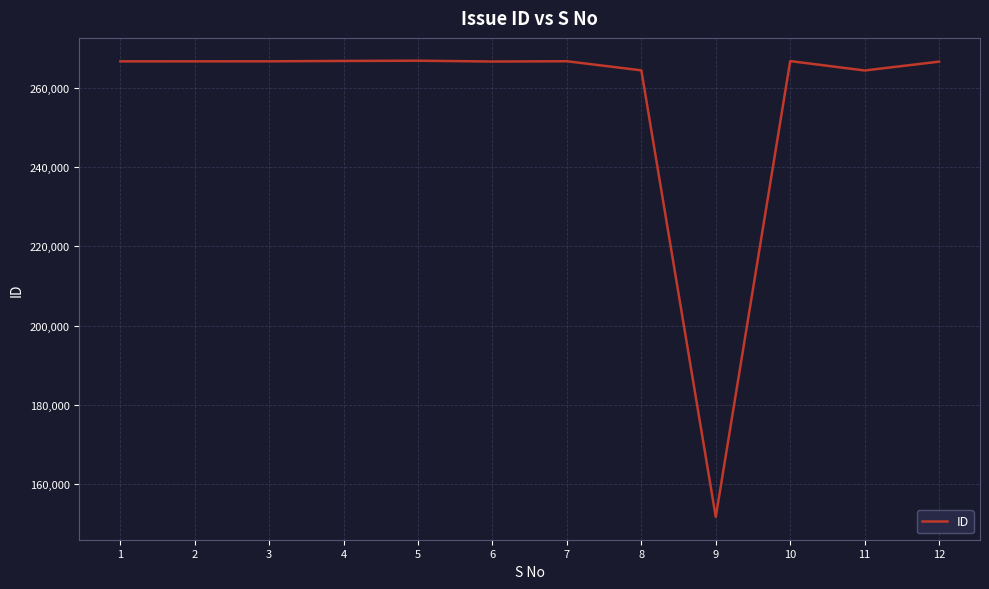

What is the greatest value displayed?

266796